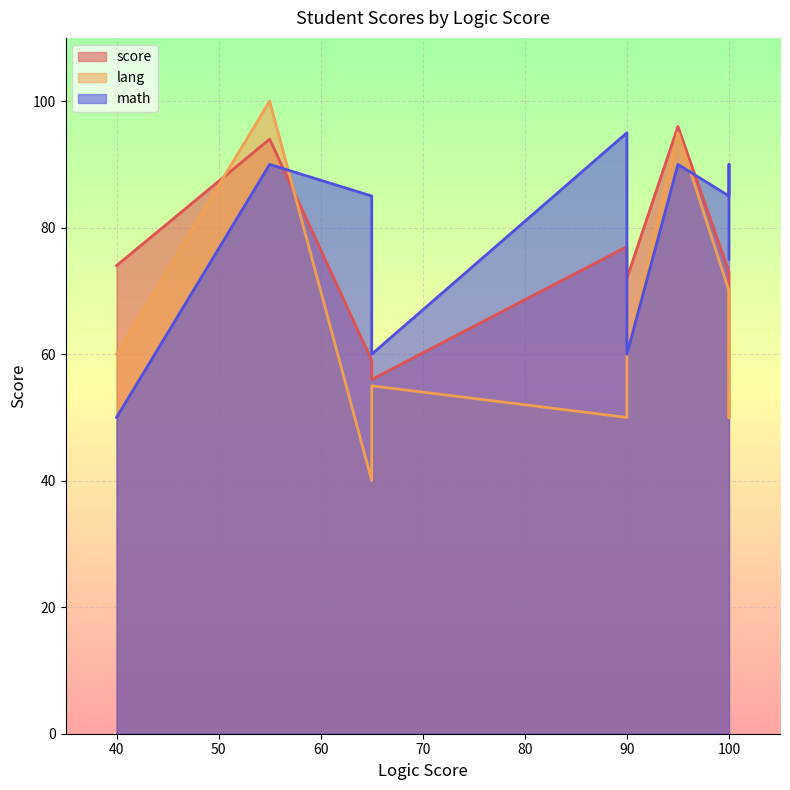

Between 95 and 100, which series saw the biggest shift?

score